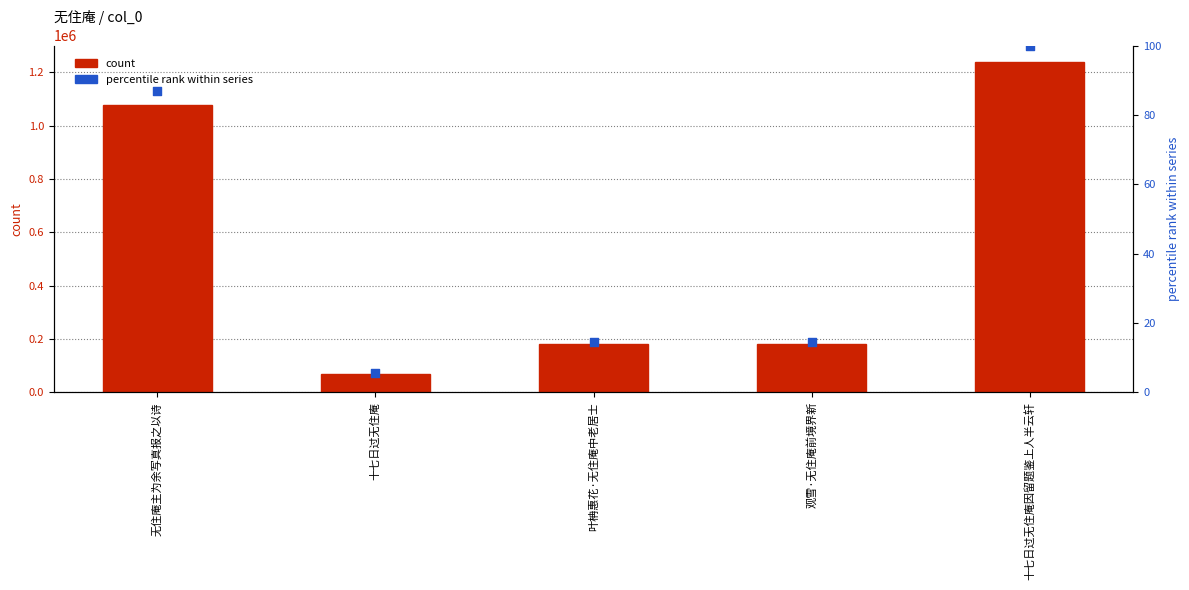

Which series has the widest spread of Y values?

col_0